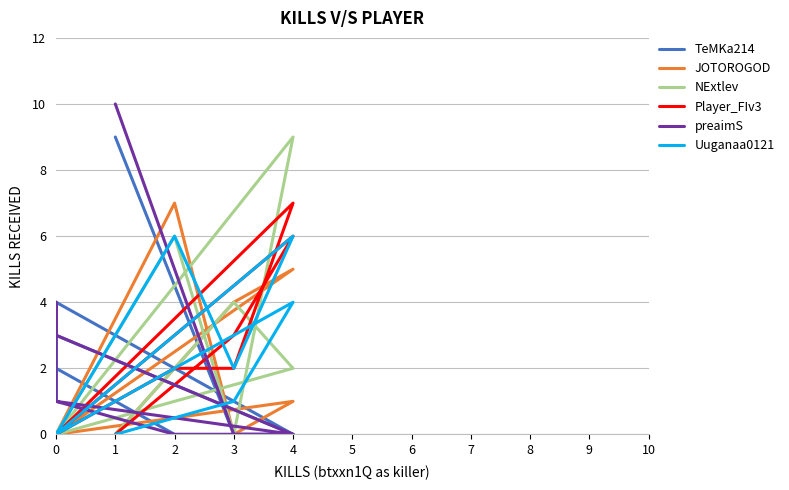

Which has a higher value, 1 or 3?

3